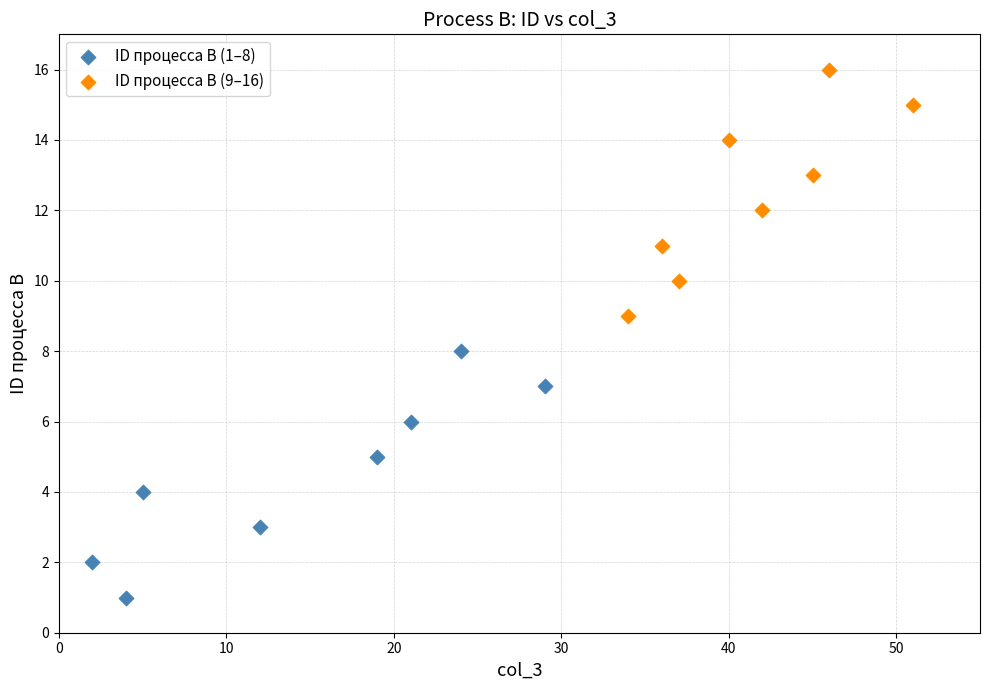

Which series reaches the maximum Y coordinate?

ID процесса B (9–16)